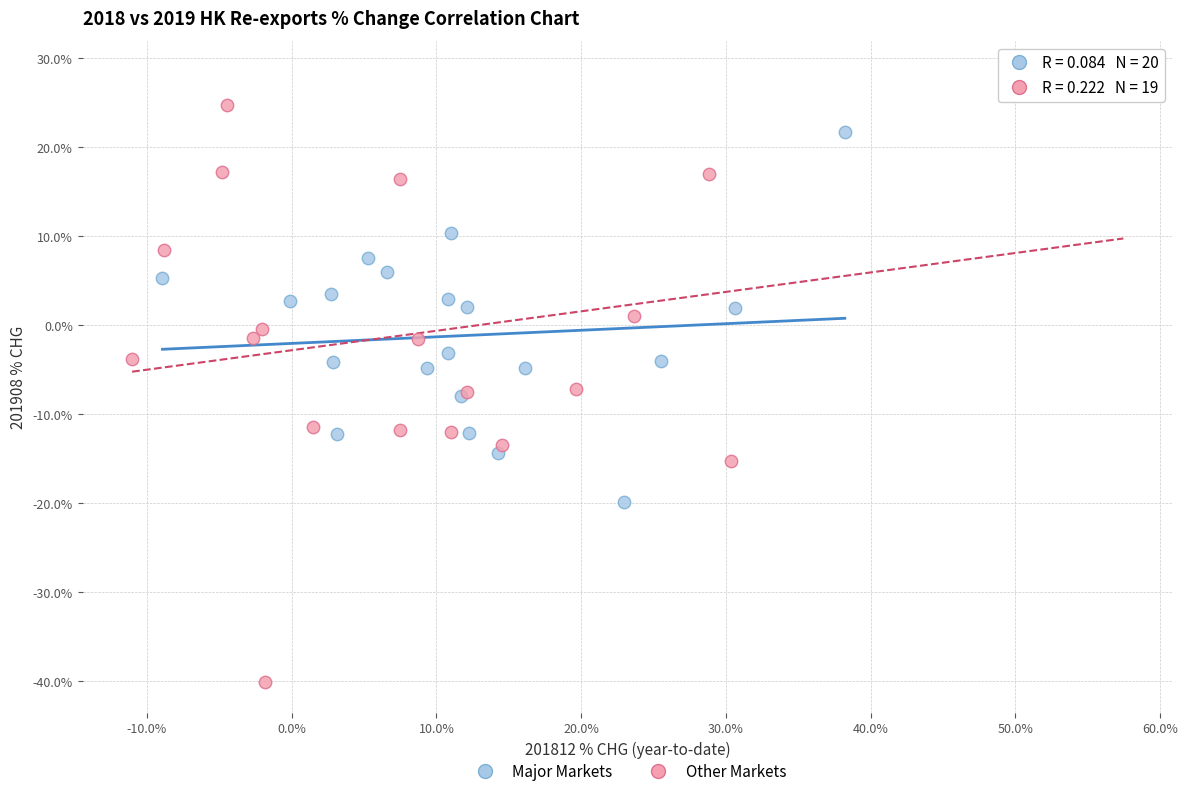

Which series has the largest Y range (max minus min)?

Other Markets